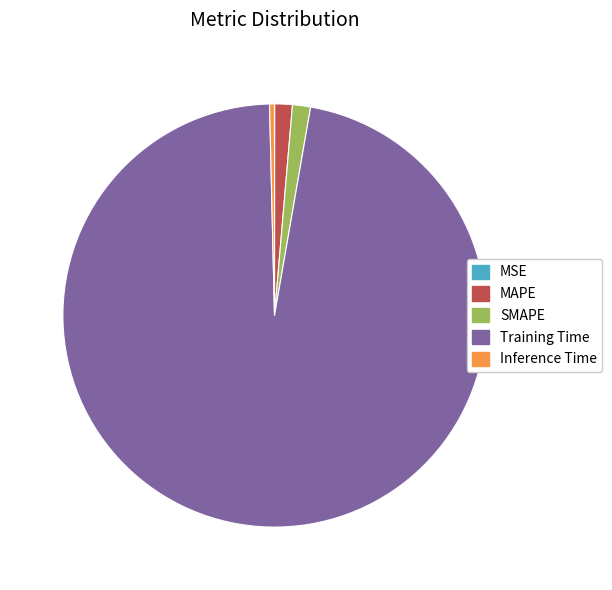

Which slice is the largest?

Training Time